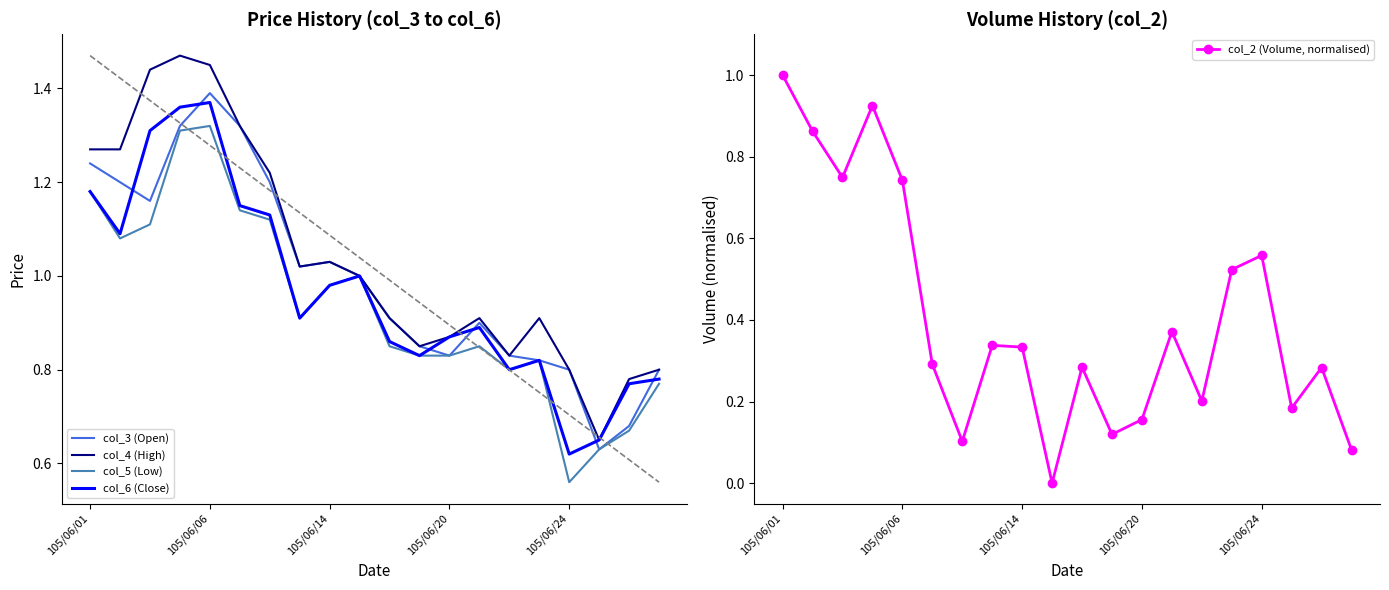

What is the difference between the col_4 (High) values at 5 and 19?

0.5